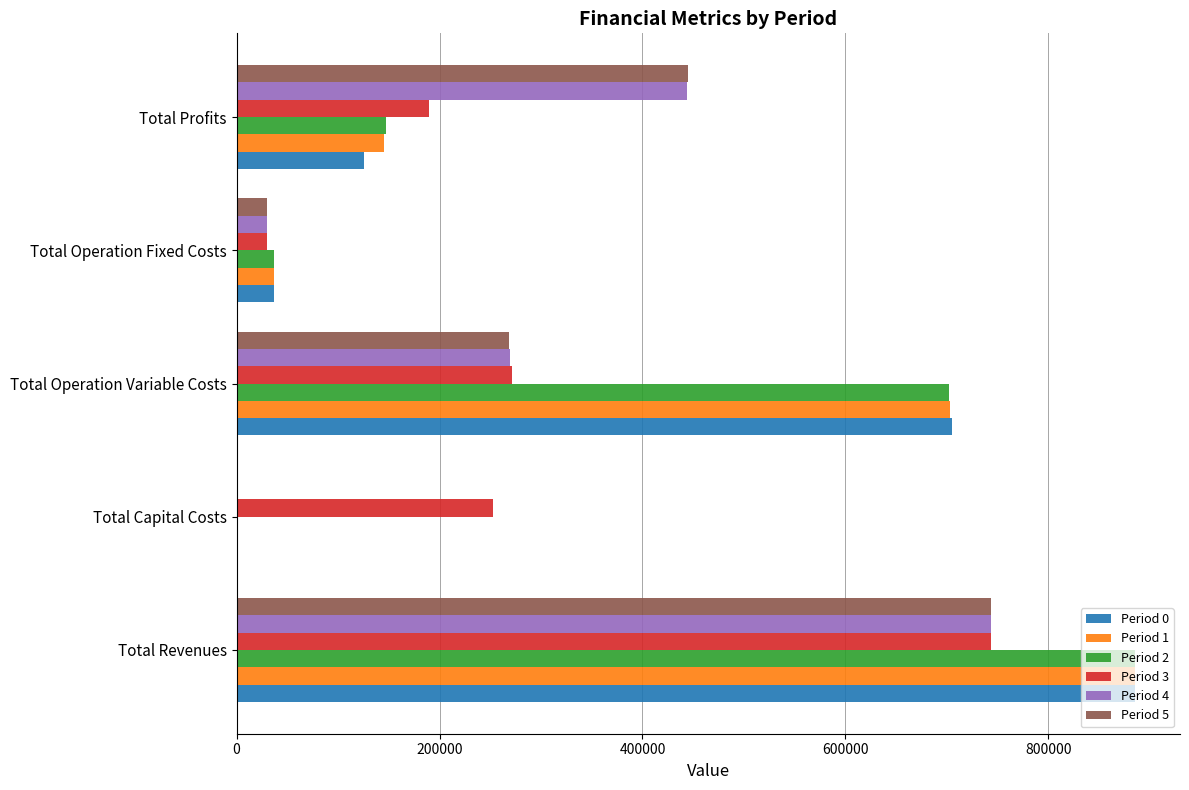

Which series changed the most between Total Revenues and Total Operation Variable Costs?

Period 5